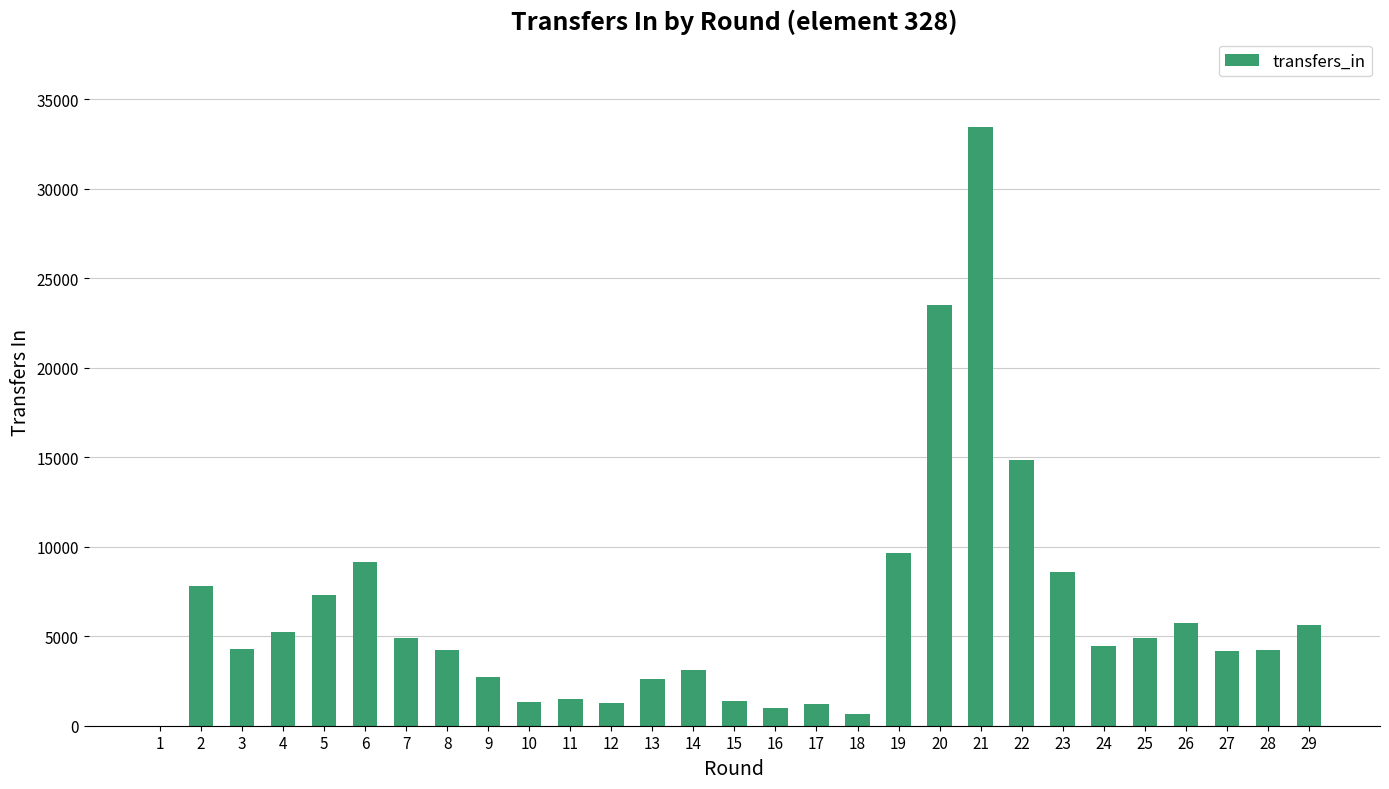

The value at 3 is 6947. True or false?

False